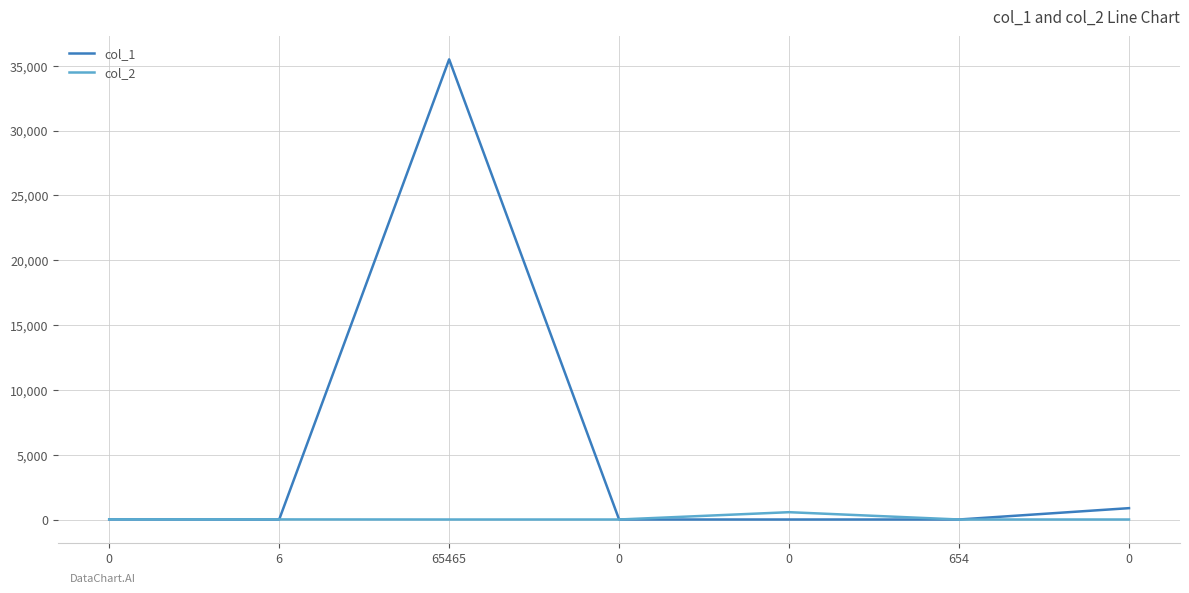

What are all the series names shown in the legend?

col_1, col_2